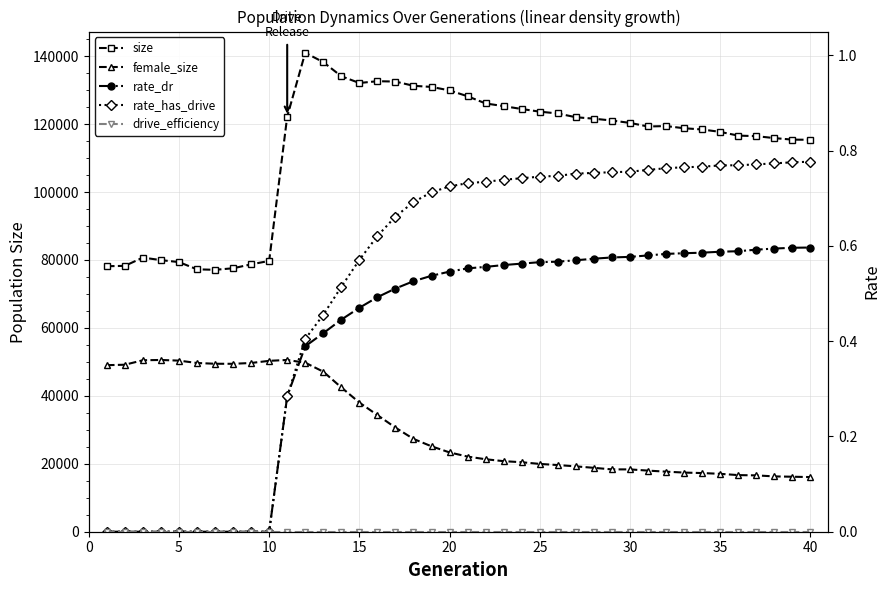

What is the highest value of the size series?

141003.0